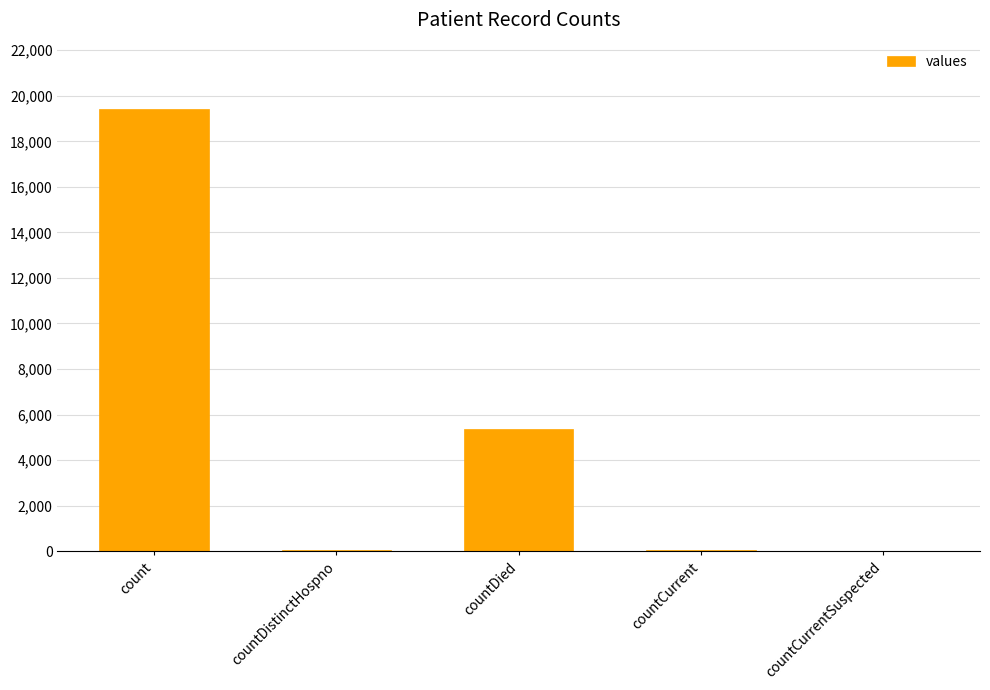

The chart shows a value of 19420 at count. True or false?

True